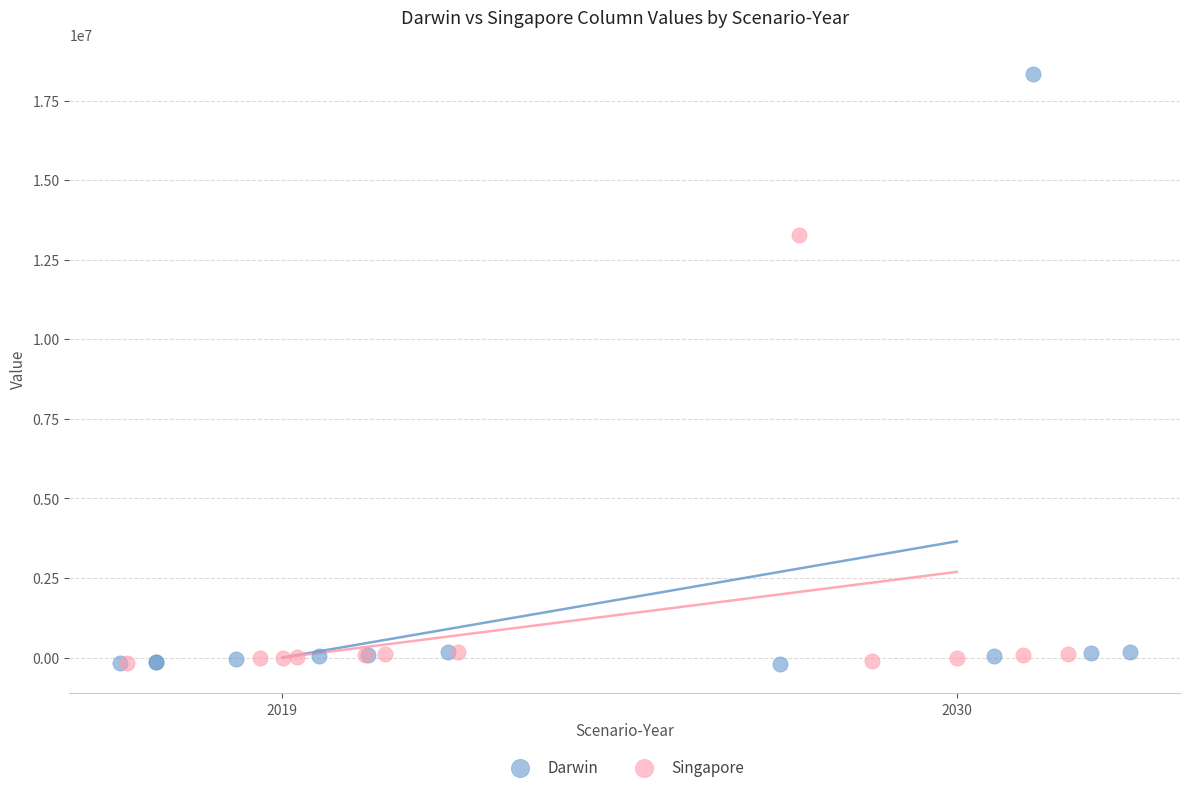

Which series reaches the maximum Y coordinate?

Darwin